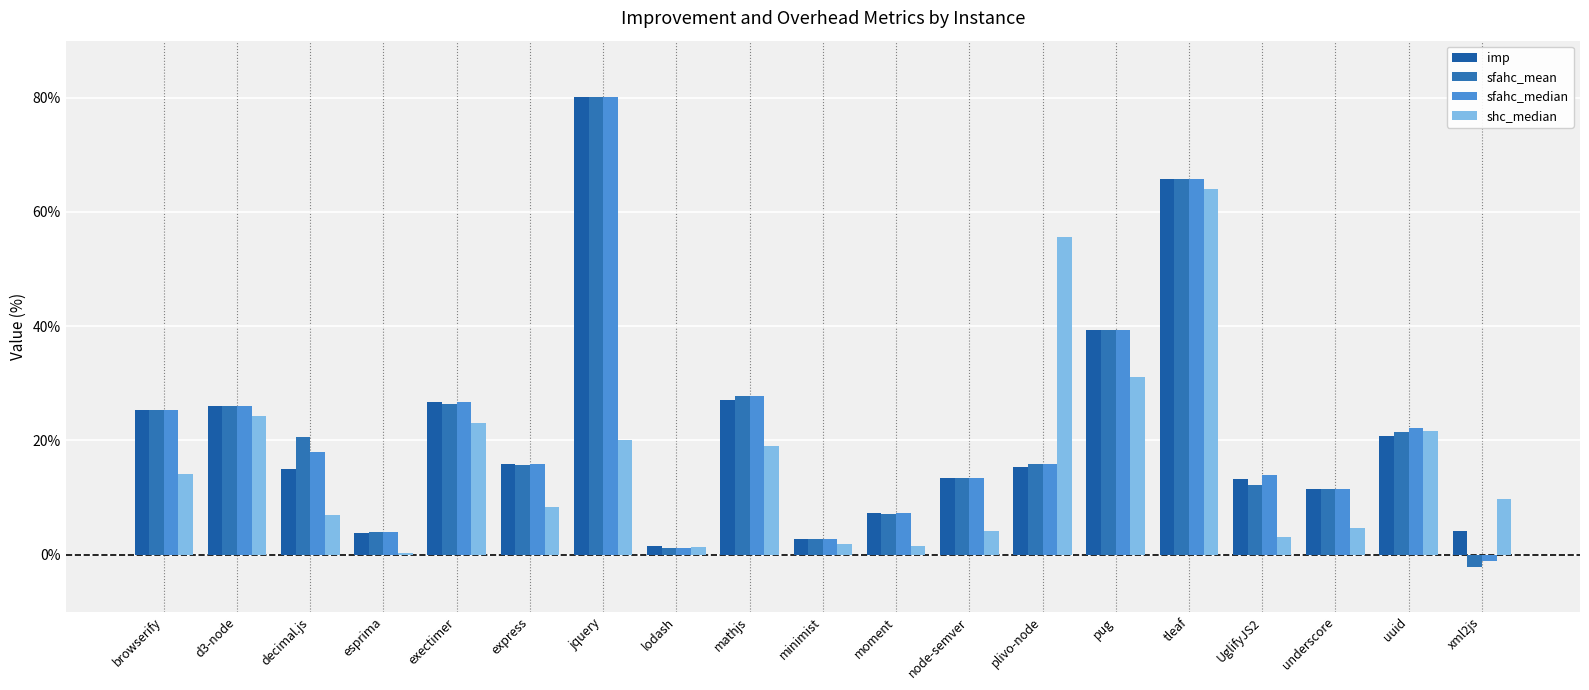

Which series has the largest range (max minus min)?

sfahc_mean